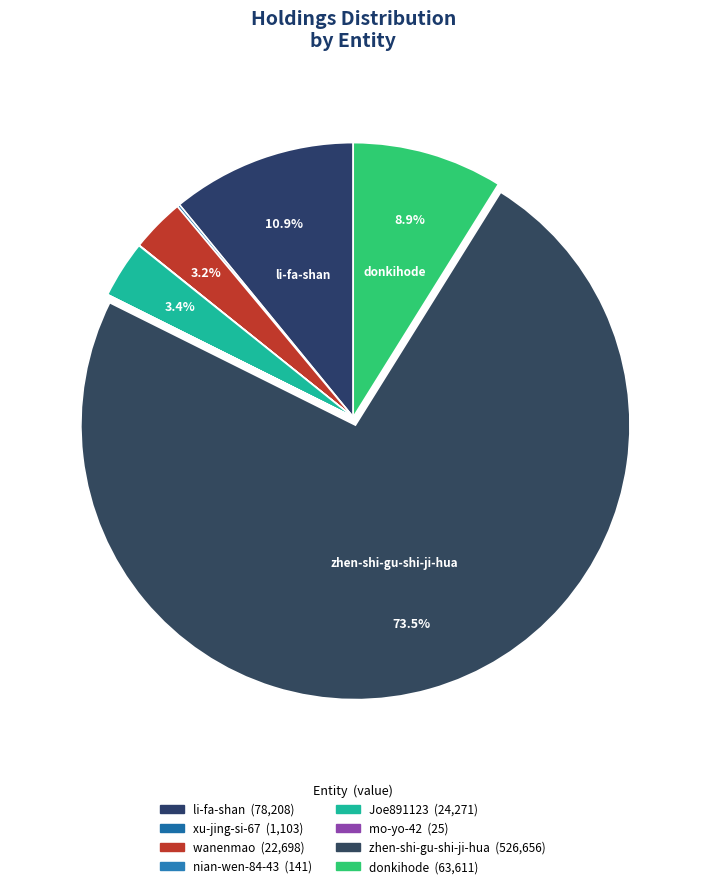

True or false: zhen-shi-gu-shi-ji-hua accounts for 68% of the total.

False